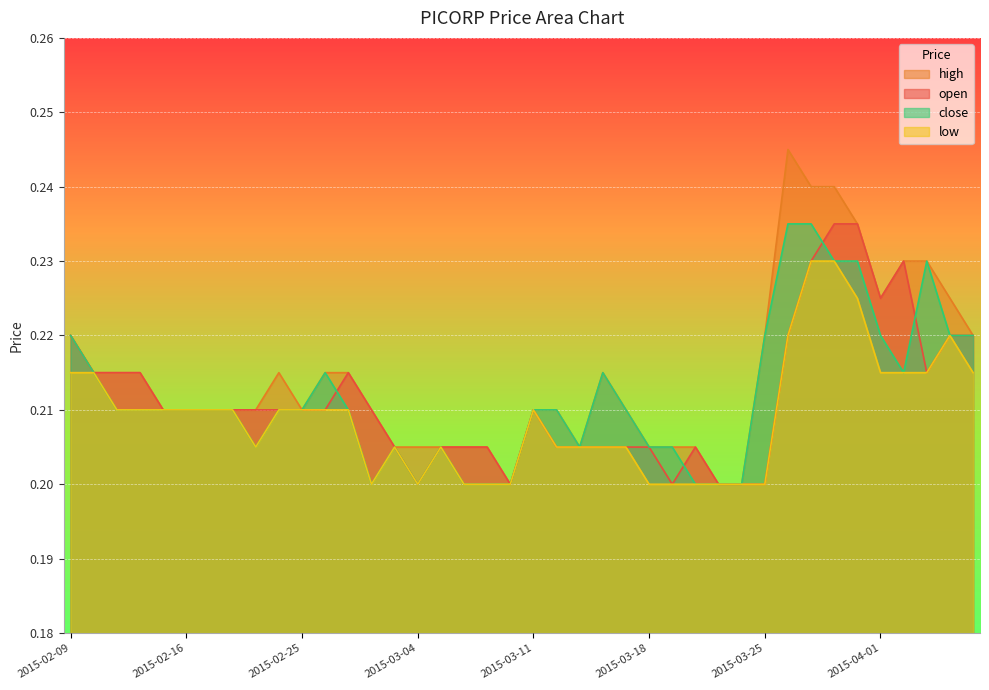

Rank the series by their maximum value, from lowest to highest.

low, open, close, high